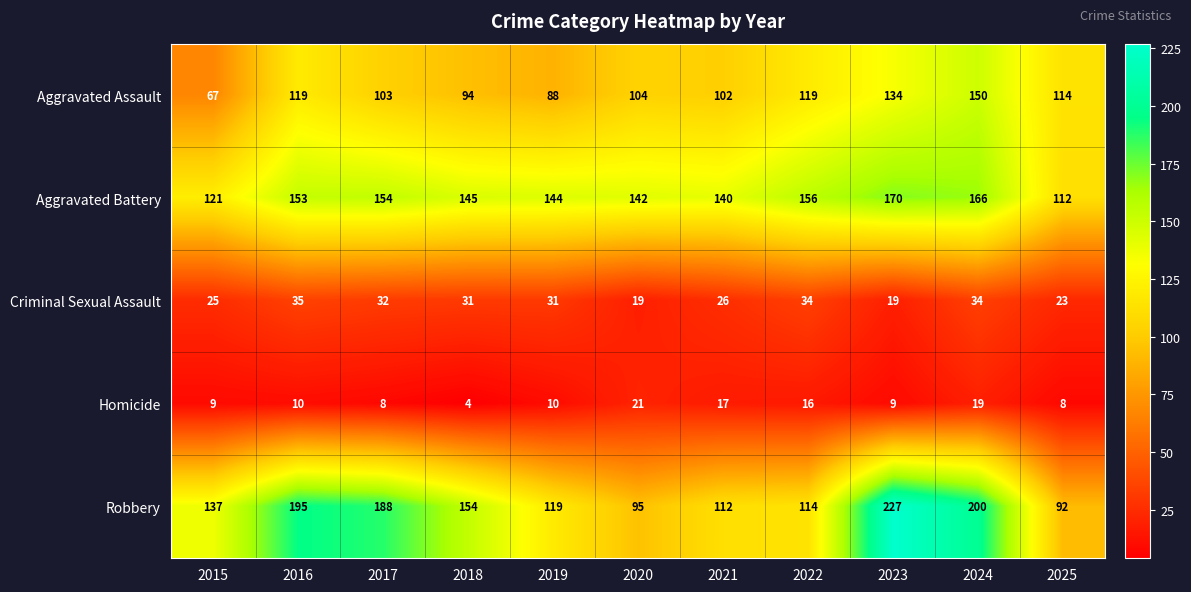

What is the greatest value displayed?

227